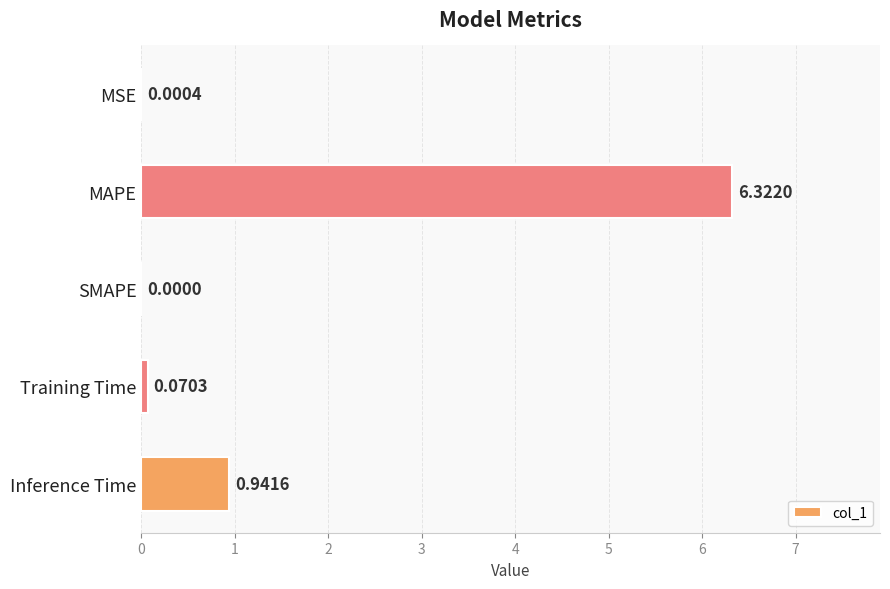

What is the average value?

1.5